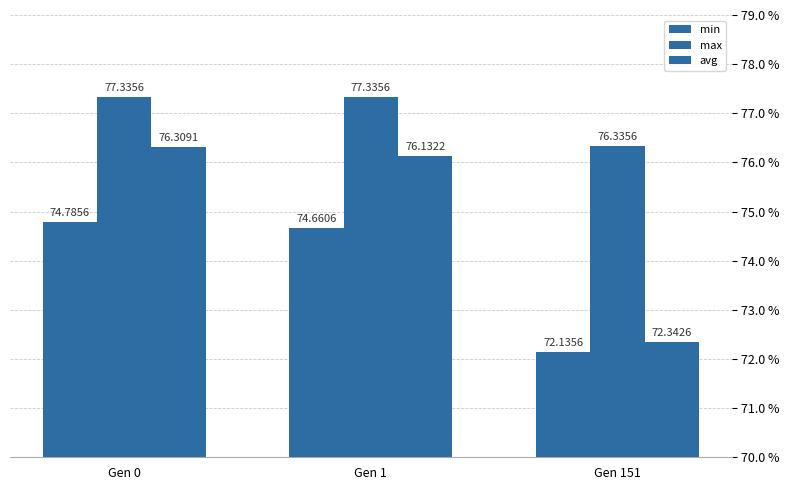

Is the value of max at Gen 0 greater than the value of min at Gen 1?

Yes